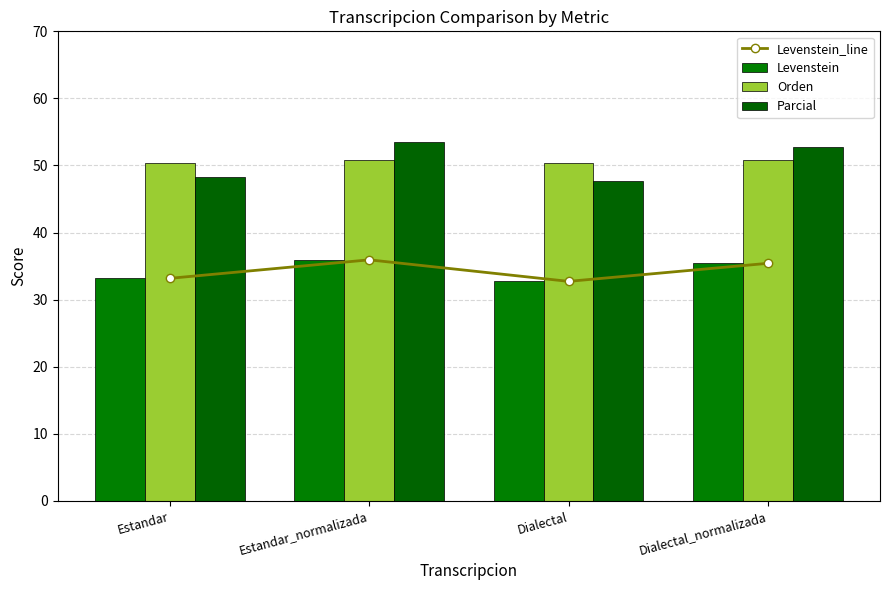

What is the label of the 2nd bar from the left?

Estandar_normalizada